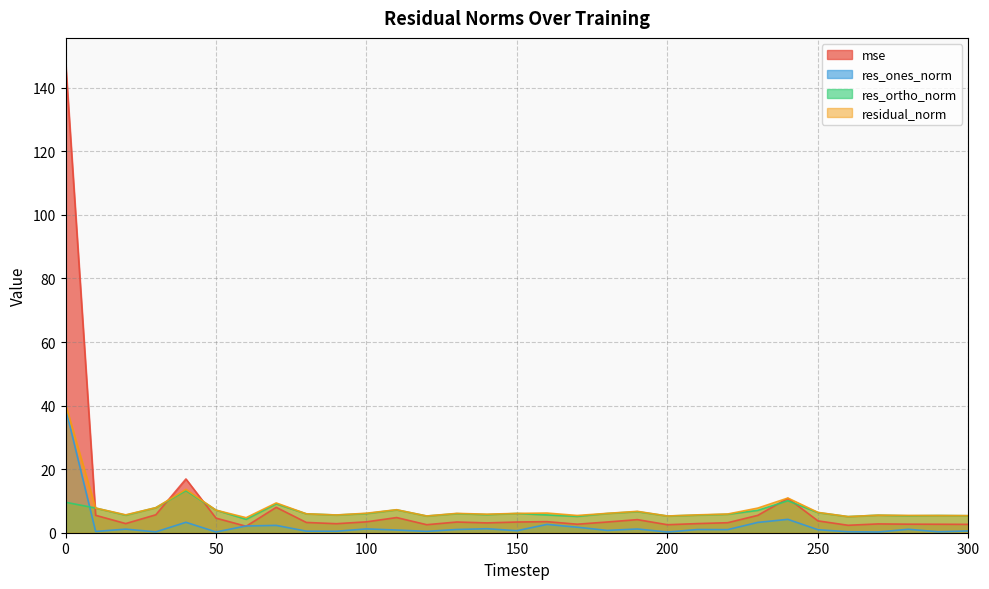

What is the sum of the residual_norm values at 110 and 30?

15.1